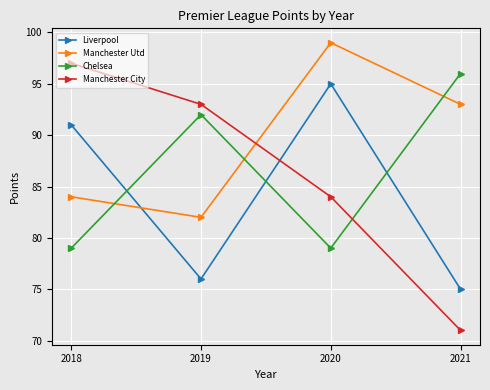

How many interior local valleys does the Manchester Utd series have?

1